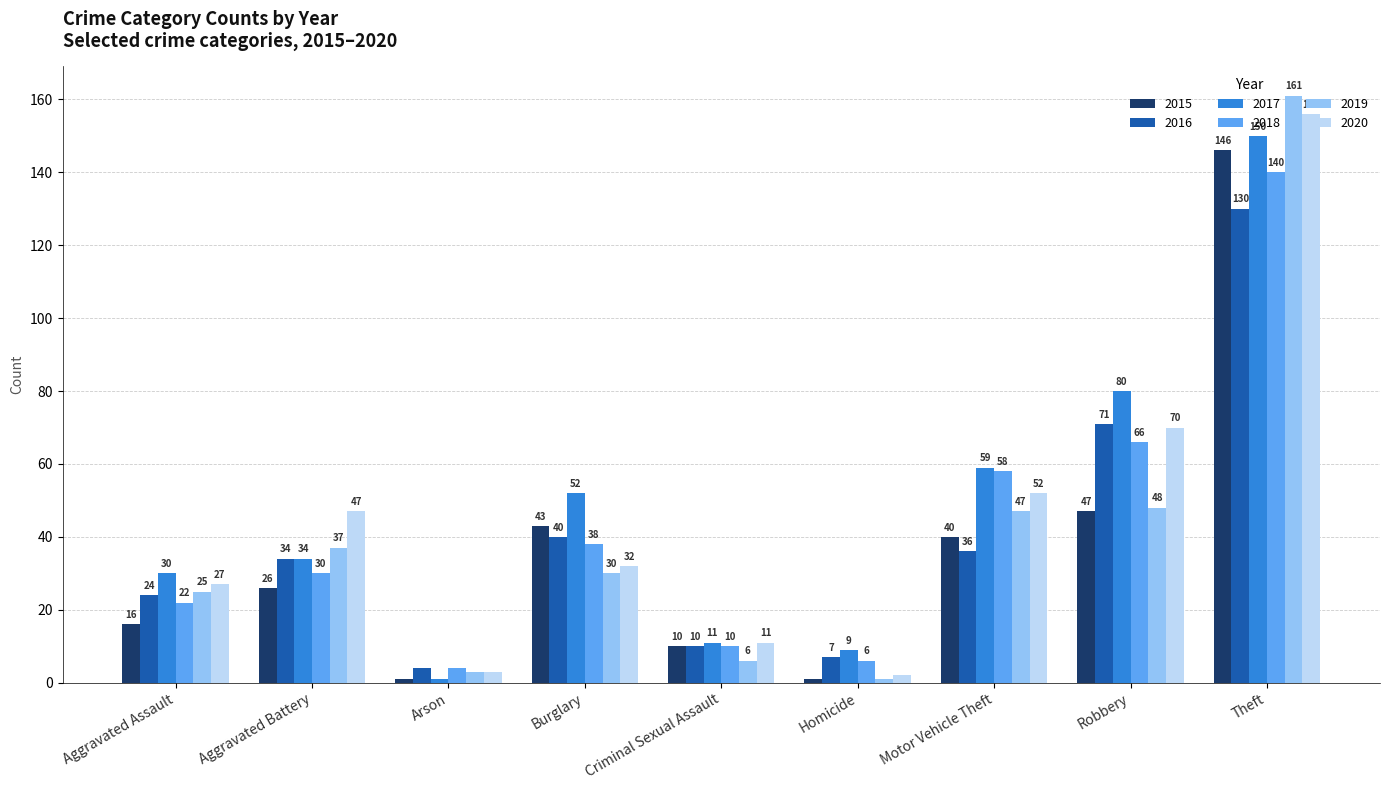

Reading right to left, transcribe all the data shown in this chart.

2015: Theft=146	Robbery=47	Motor Vehicle Theft=40	Homicide=1	Criminal Sexual Assault=10	Burglary=43	Arson=1	Aggravated Battery=26	Aggravated Assault=16
2016: Theft=130	Robbery=71	Motor Vehicle Theft=36	Homicide=7	Criminal Sexual Assault=10	Burglary=40	Arson=4	Aggravated Battery=34	Aggravated Assault=24
2017: Theft=150	Robbery=80	Motor Vehicle Theft=59	Homicide=9	Criminal Sexual Assault=11	Burglary=52	Arson=1	Aggravated Battery=34	Aggravated Assault=30
2018: Theft=140	Robbery=66	Motor Vehicle Theft=58	Homicide=6	Criminal Sexual Assault=10	Burglary=38	Arson=4	Aggravated Battery=30	Aggravated Assault=22
2019: Theft=161	Robbery=48	Motor Vehicle Theft=47	Homicide=1	Criminal Sexual Assault=6	Burglary=30	Arson=3	Aggravated Battery=37	Aggravated Assault=25
2020: Theft=156	Robbery=70	Motor Vehicle Theft=52	Homicide=2	Criminal Sexual Assault=11	Burglary=32	Arson=3	Aggravated Battery=47	Aggravated Assault=27